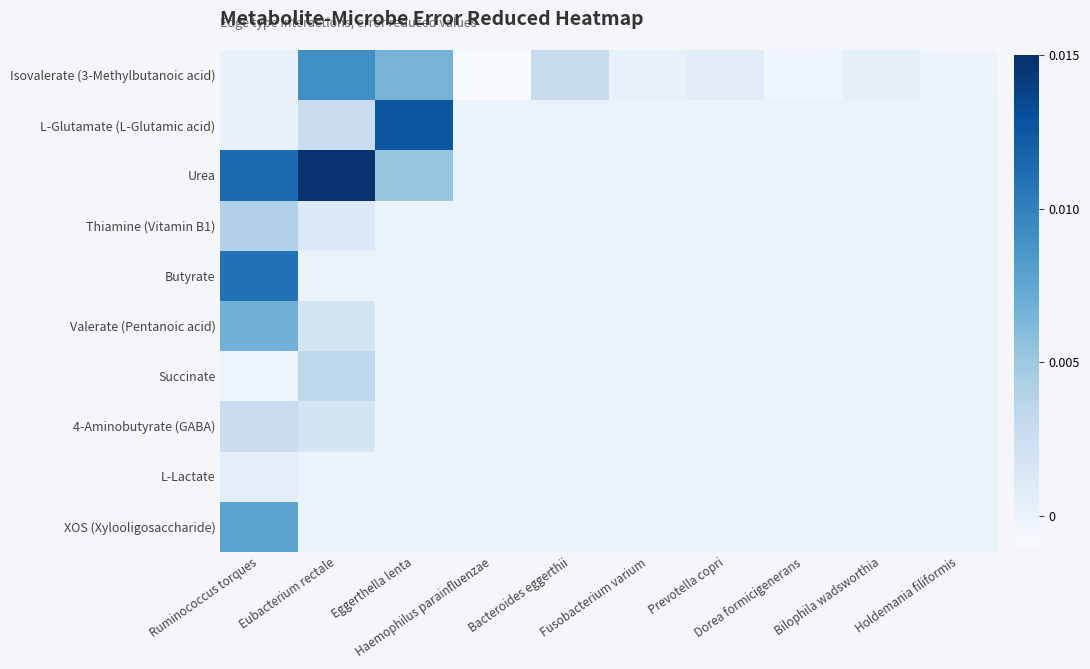

Rank the series at Eubacterium rectale from lowest to highest value.

Butyrate, L-Lactate, XOS (Xylooligosaccharide), Thiamine (Vitamin B1), 4-Aminobutyrate (GABA), Valerate (Pentanoic acid), L-Glutamate (L-Glutamic acid), Succinate, Isovalerate (3-Methylbutanoic acid), Urea